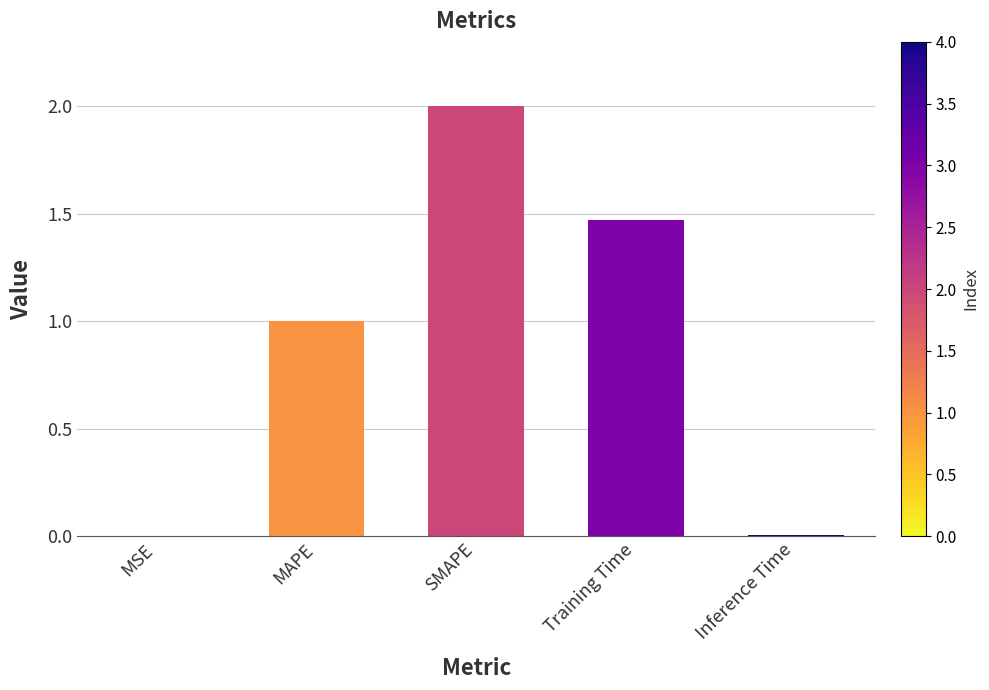

True or false: the data shows 1.0 at MAPE.

True